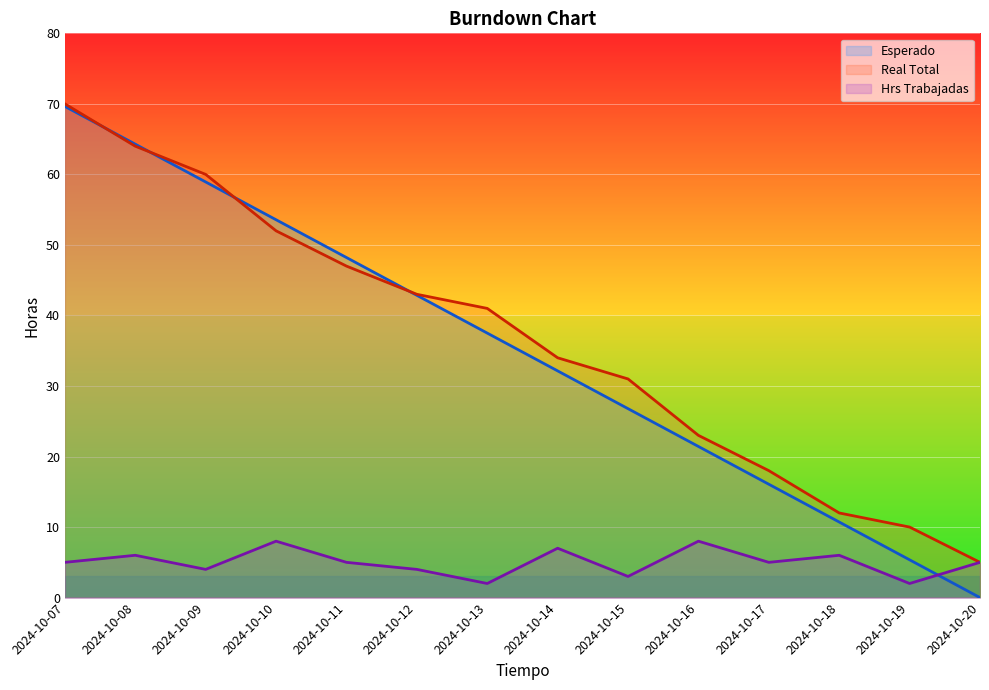

List the series in order of their peak value, highest first.

Real Total, Esperado, Hrs Trabajadas